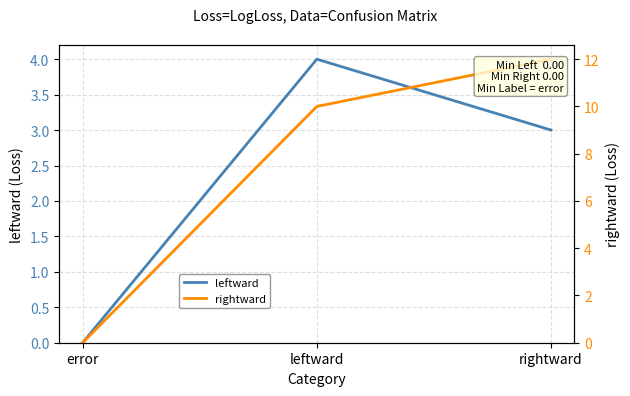

Which category has the lowest value across all series?

error